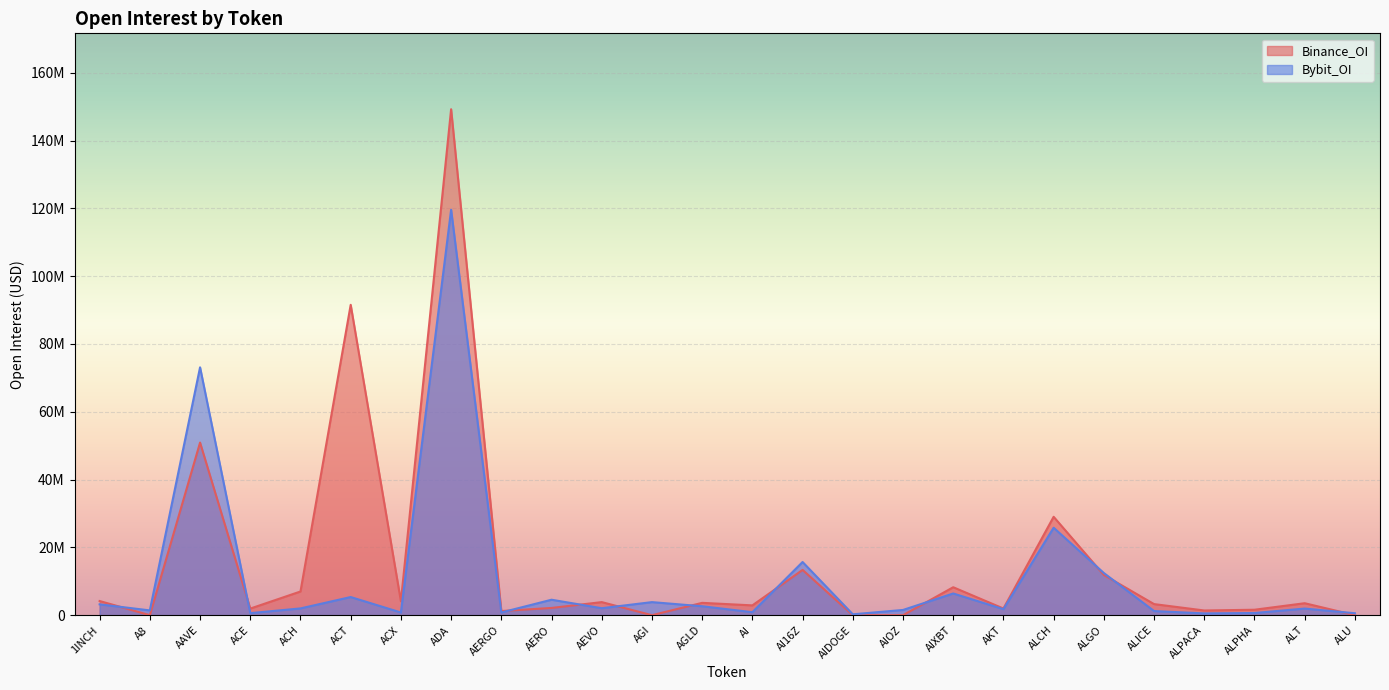

Rank the series by their average value, from highest to lowest.

Binance_OI, Bybit_OI